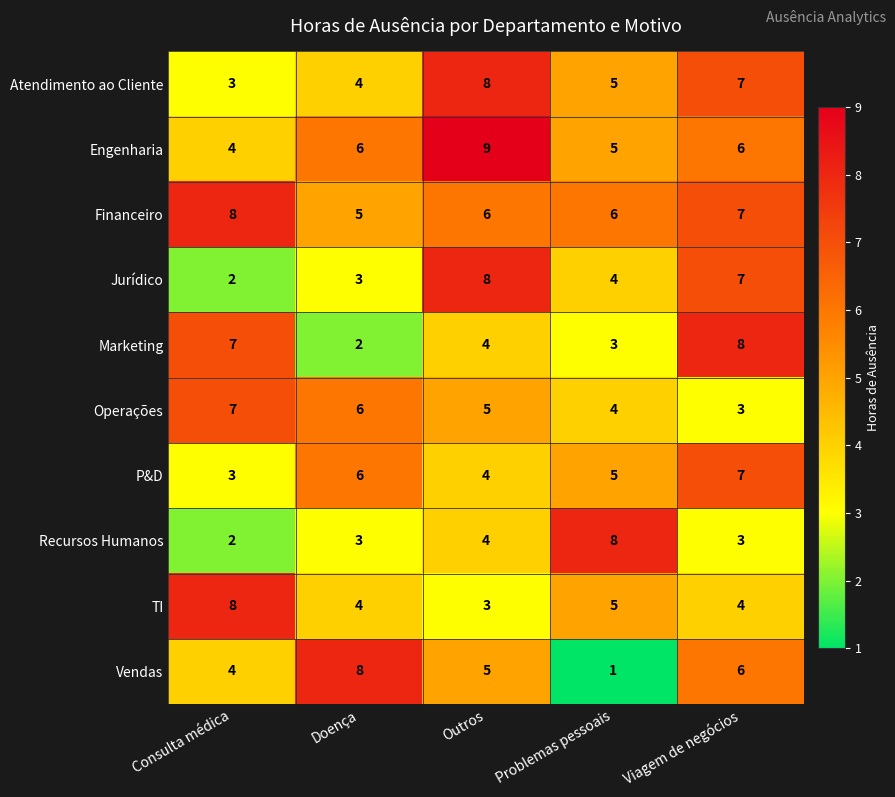

What is the average value of the Financeiro series?

6